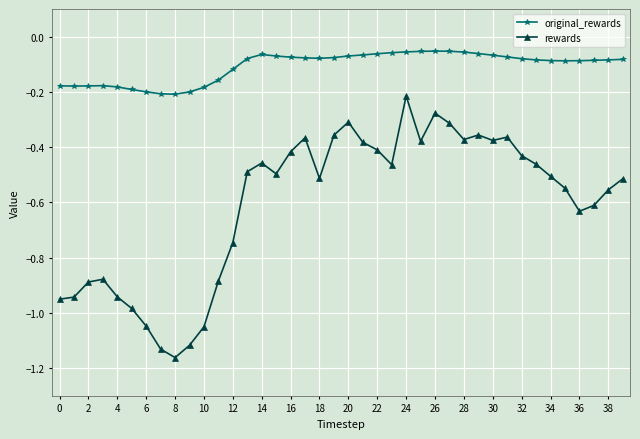

What is the sum of all rewards values?

-24.3